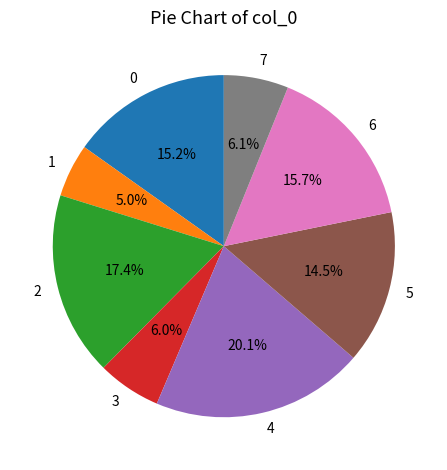

Is it true that 7 is 6% of the pie?

True